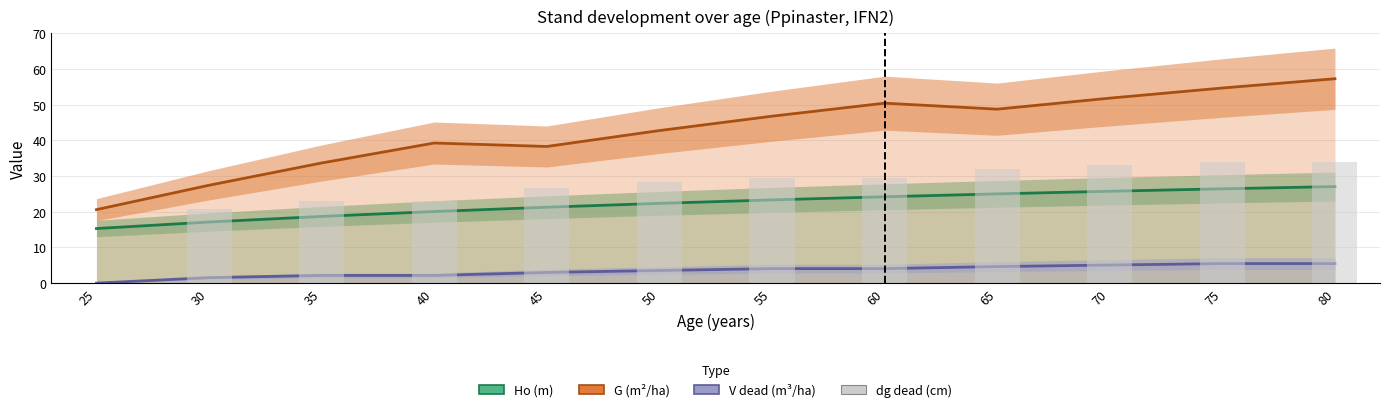

At 40, list the series in order from smallest to largest.

V dead (m³/ha), Ho (m), dg dead (cm), G (m²/ha)